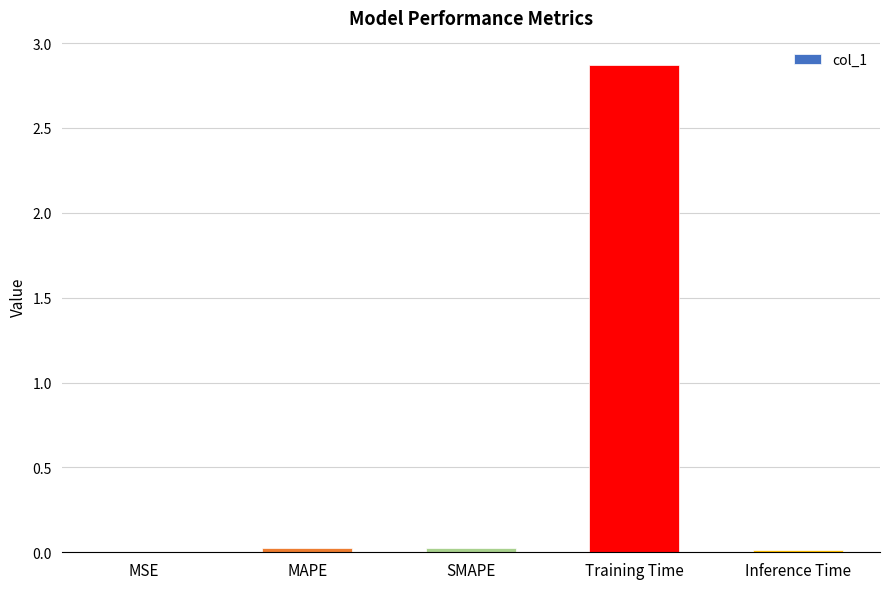

What is the maximum value shown in the chart?

2.9